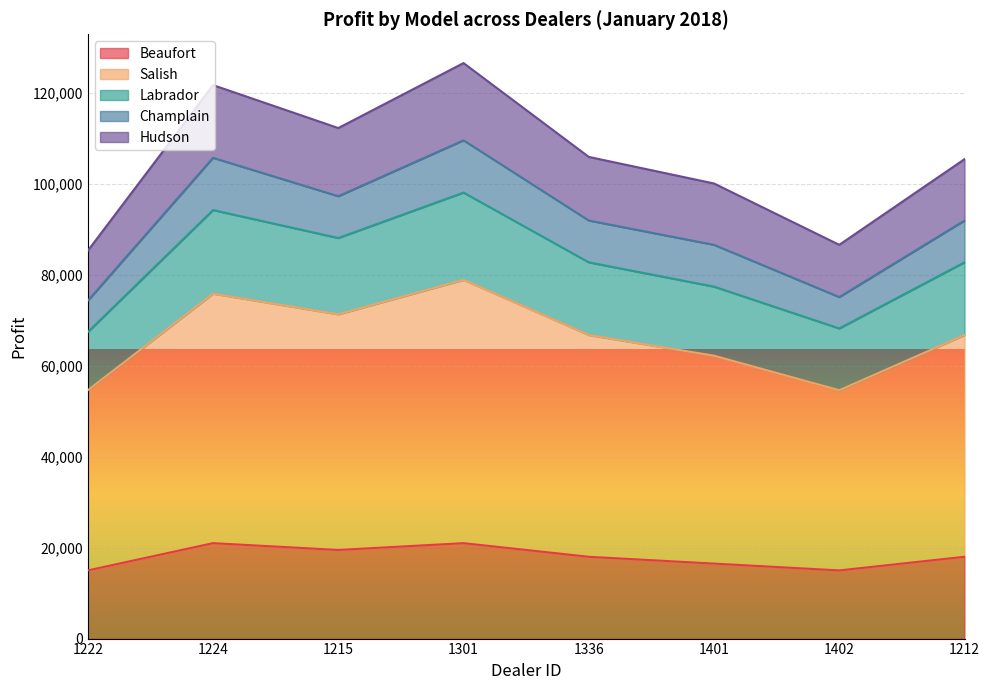

Which has a higher value, 1212 or 1336?

1212